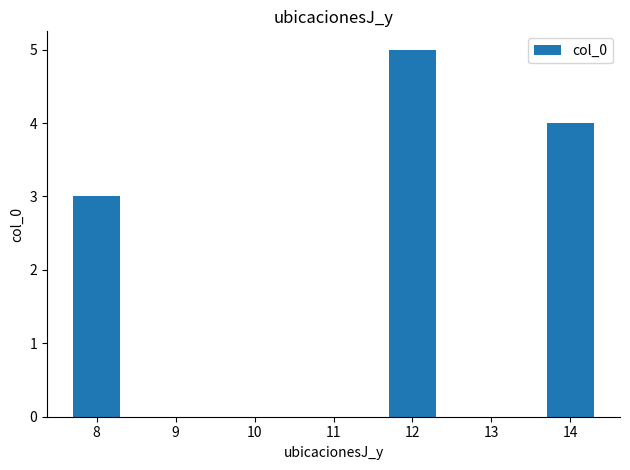

What is the average value?

2